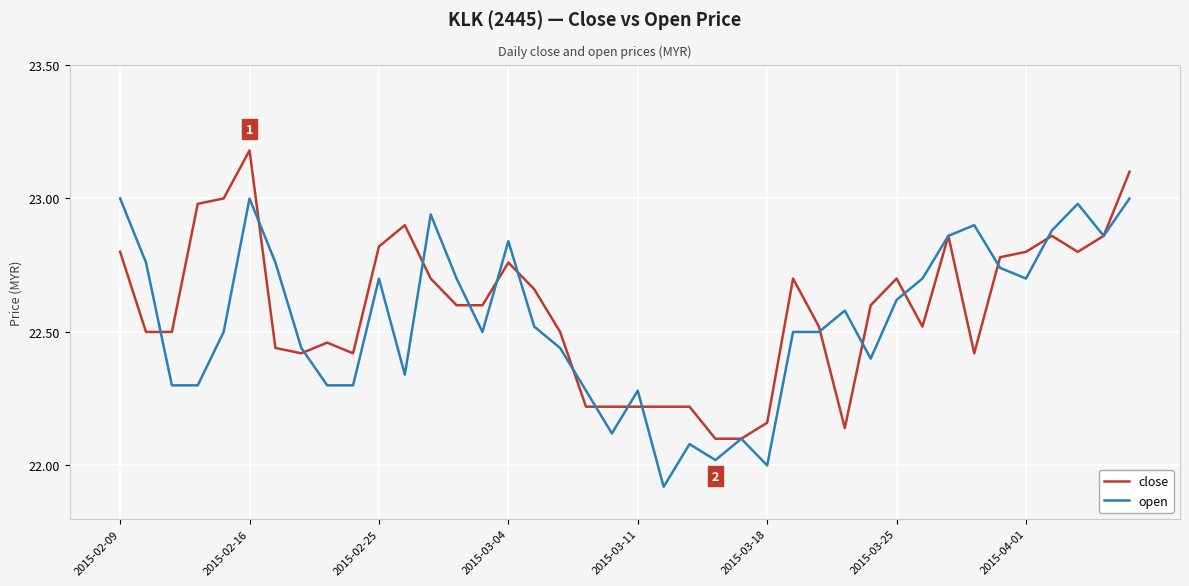

Rank the series by their maximum value, from lowest to highest.

open, close